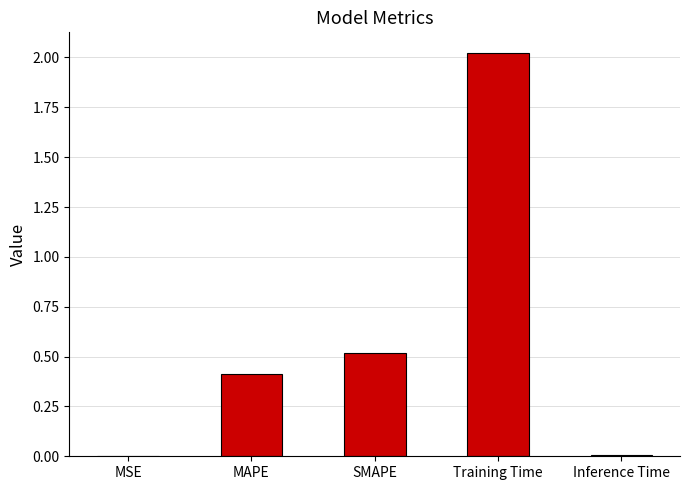

At which category does the chart reach its peak across all series?

Training Time